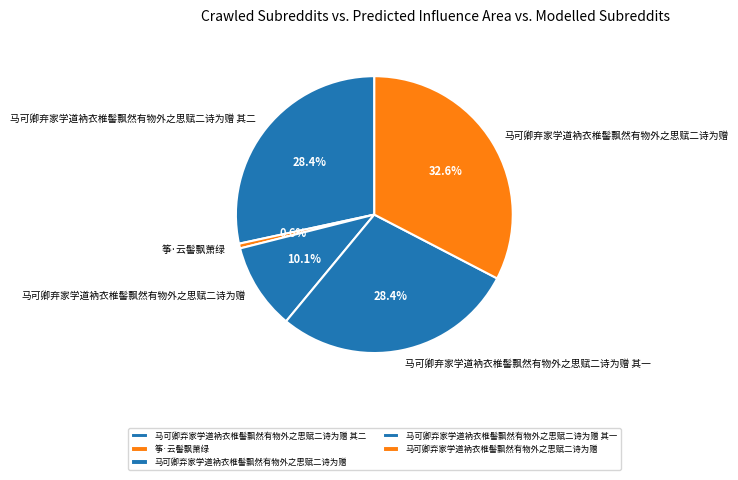

How many segments does this pie chart have?

5